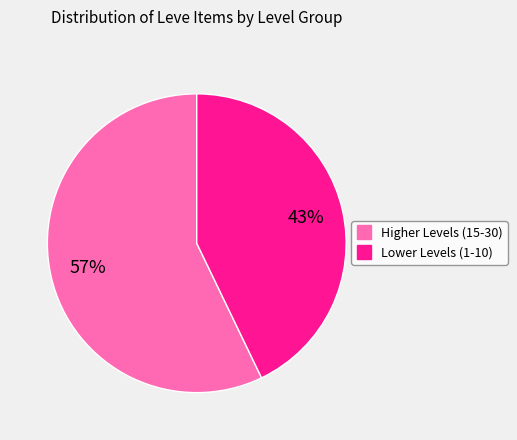

Is there any slice that represents more than half of the pie?

Yes